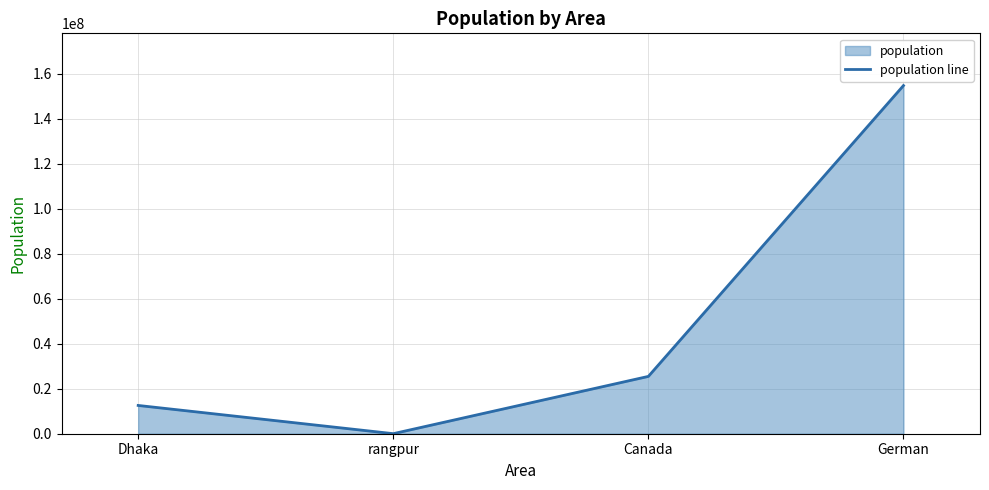

The value at Canada is 25486321. True or false?

True